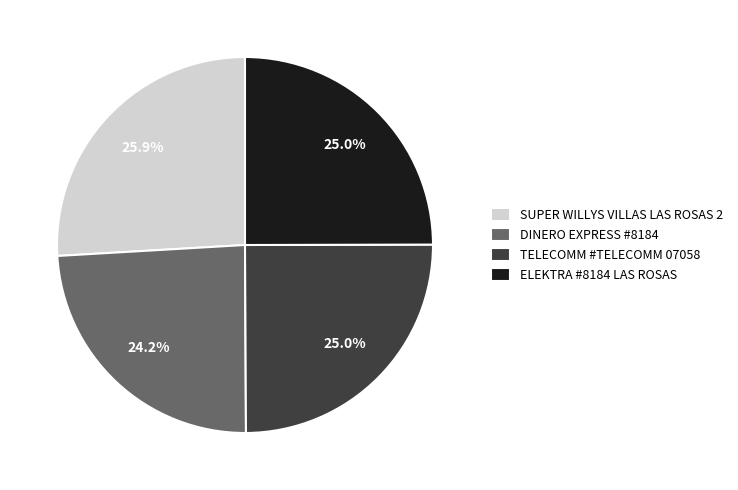

Does any single category account for the majority?

No